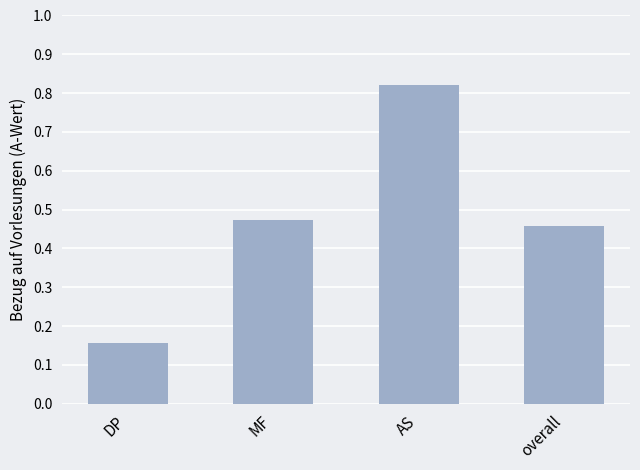

How many series are shown in this chart?

1